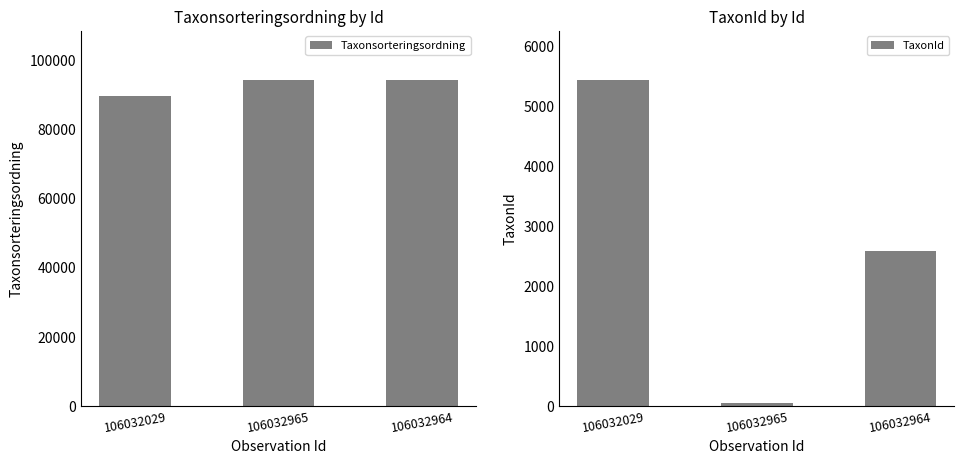

The Taxonsorteringsordning series shows 89412 at 106032029. True or false?

True